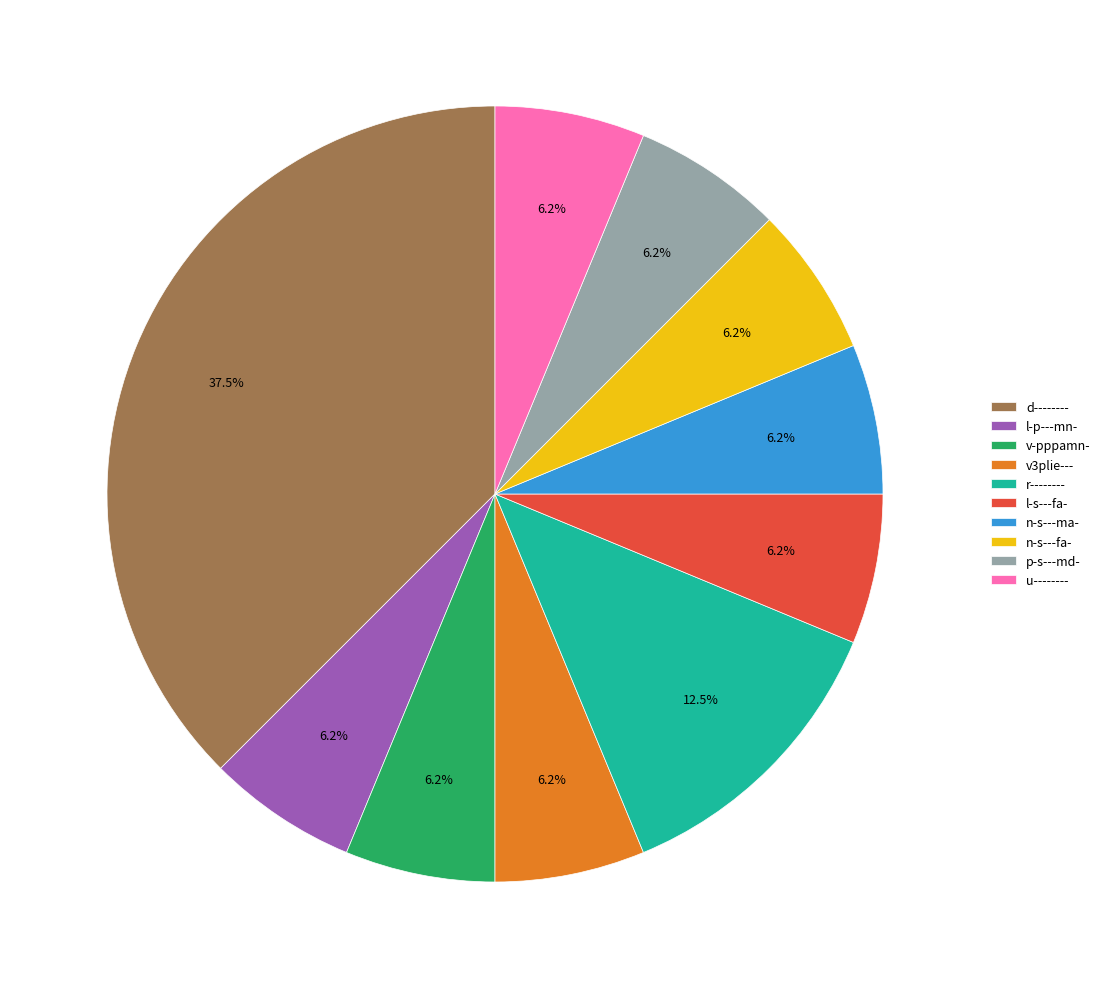

Is there a majority slice in this chart?

No